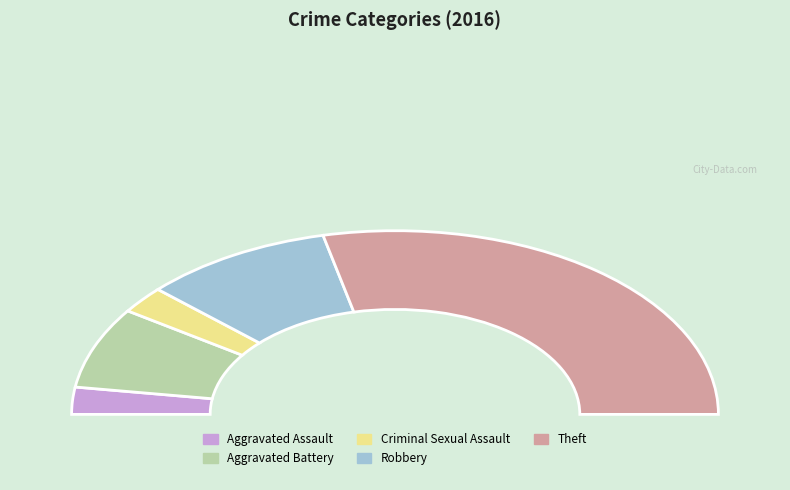

Approximately how many times larger is the value at Robbery compared to Aggravated Battery?

1.3